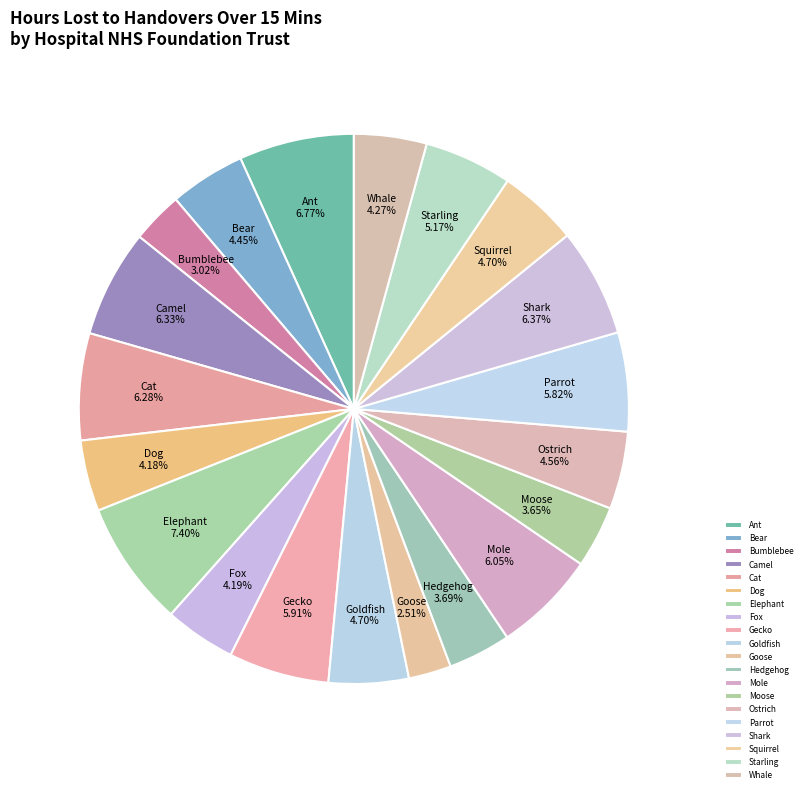

Which category has the biggest portion of the pie?

Elephant